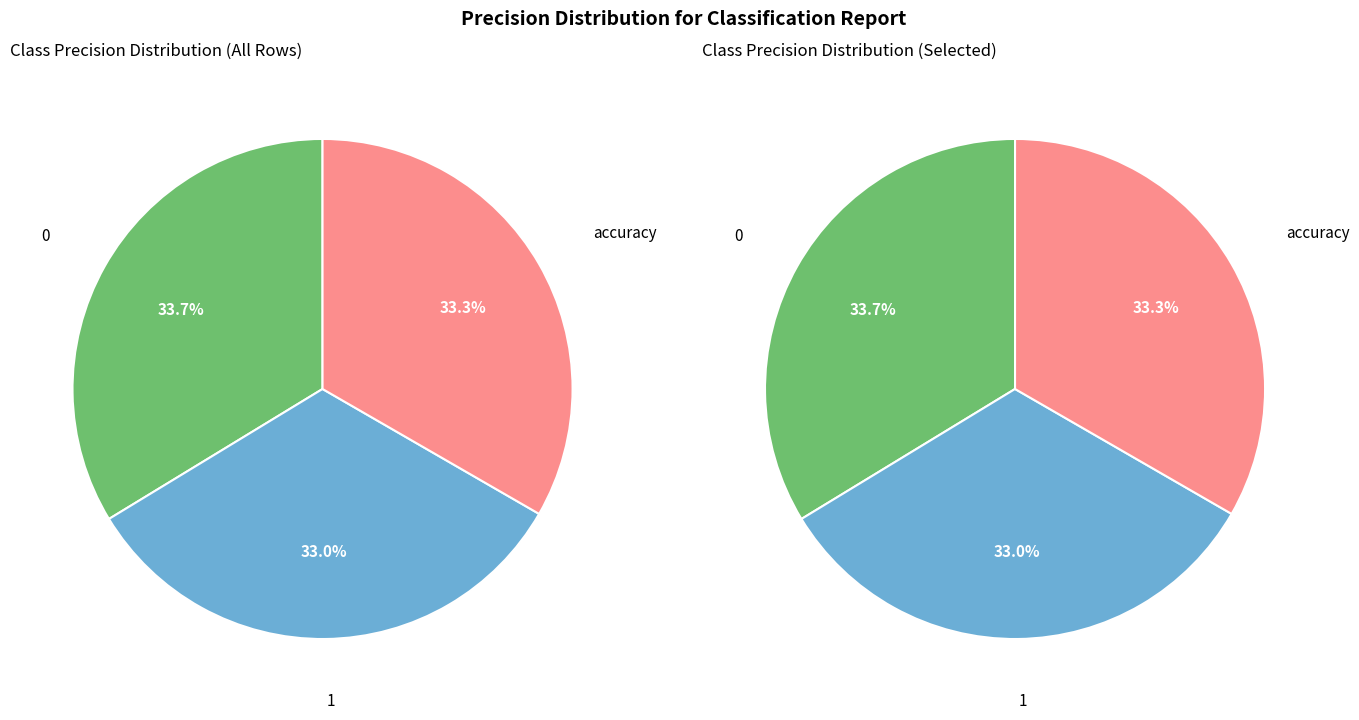

Does 1 represent more than half of the total?

No